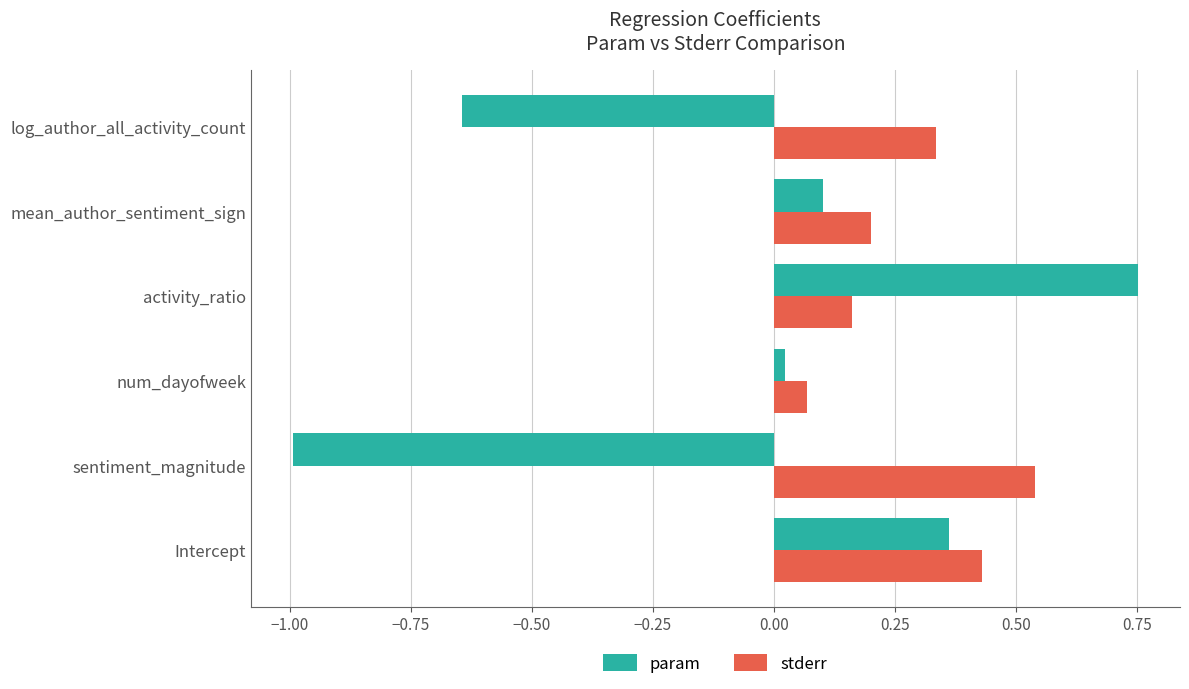

What is the sum of all stderr values?

1.7